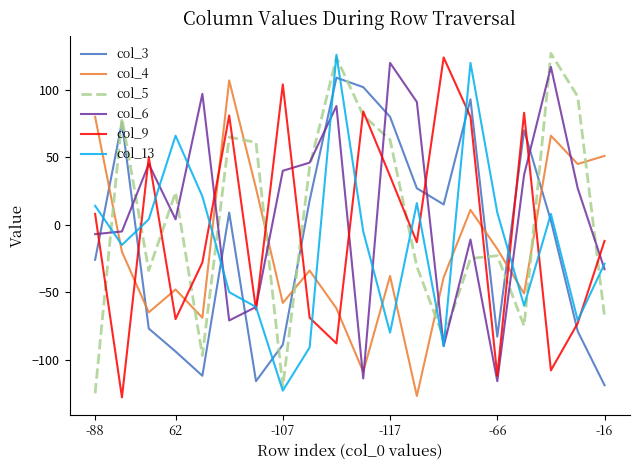

What is the minimum value shown in the chart?

-128